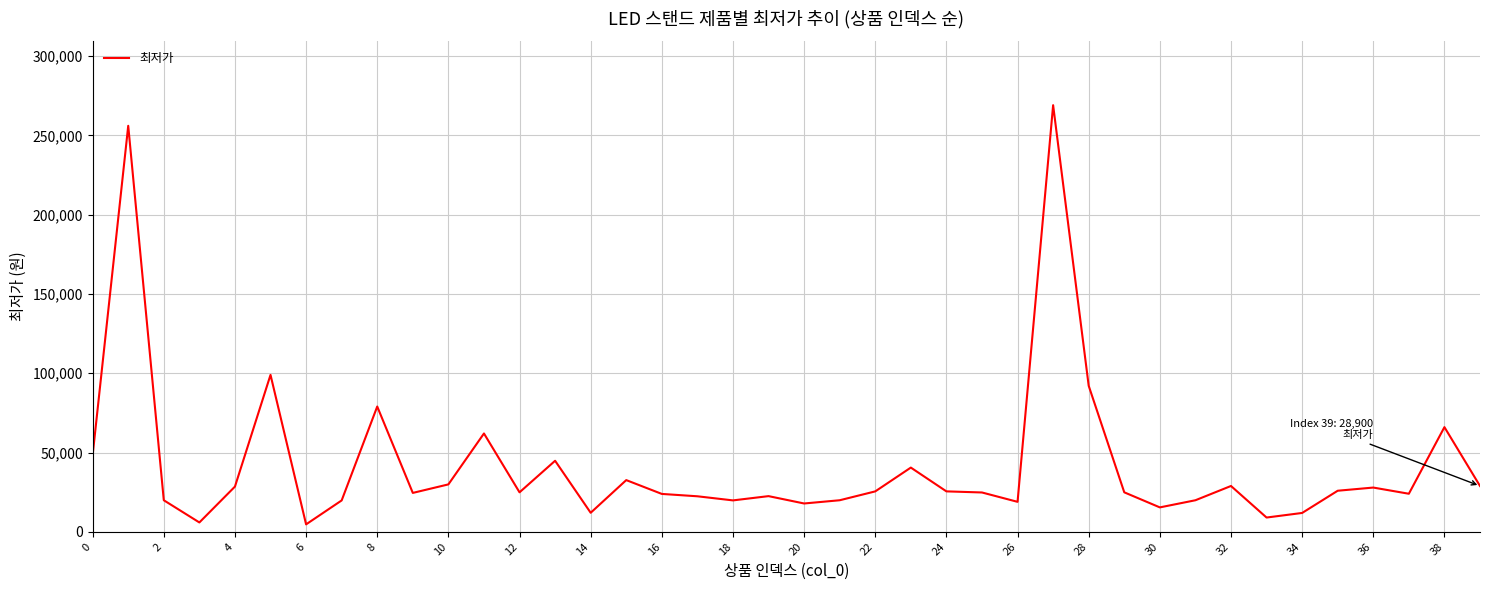

What is the greatest value displayed?

269000